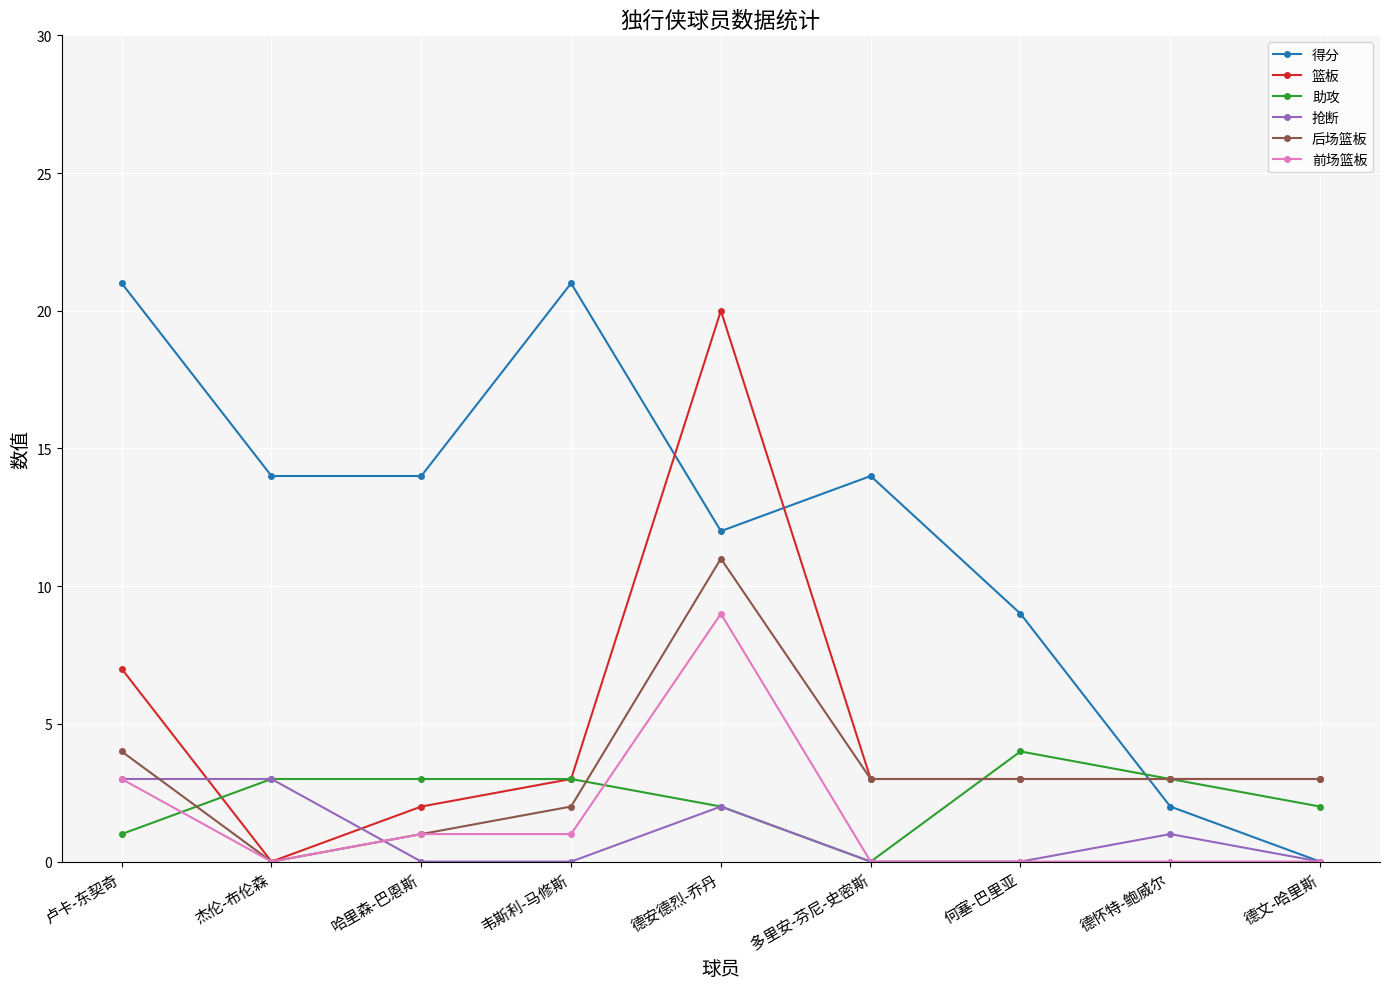

Where is the first local minimum for 前场篮板?

杰伦-布伦森